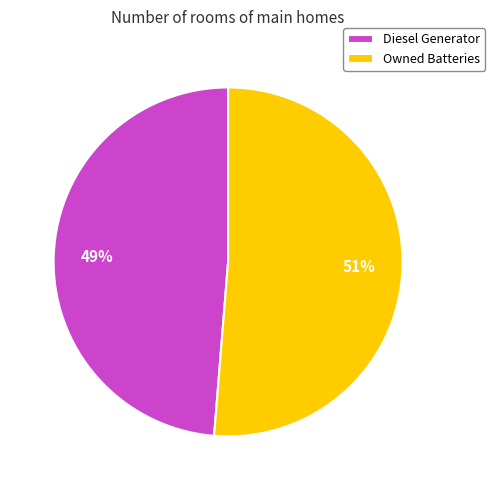

Does Diesel Generator represent more than half of the total?

No